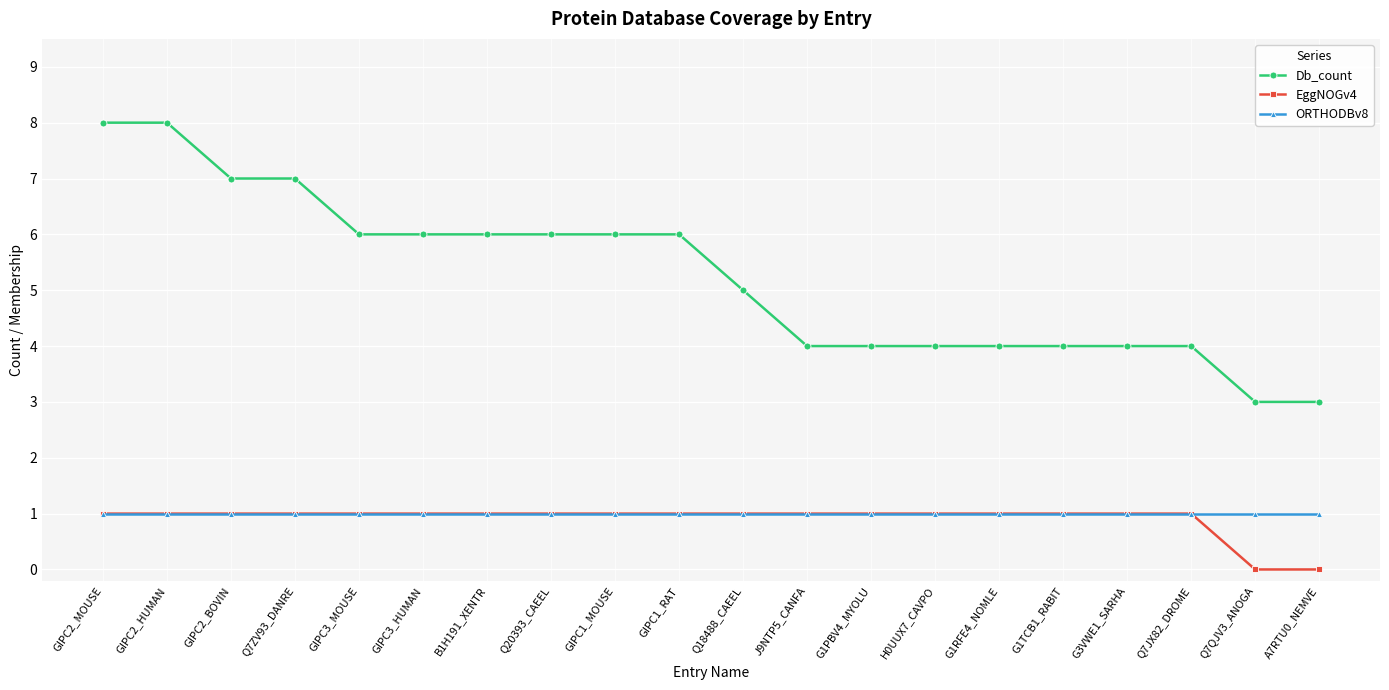

What is the approximate value of EggNOGv4 at G3VWE1_SARHA?

1